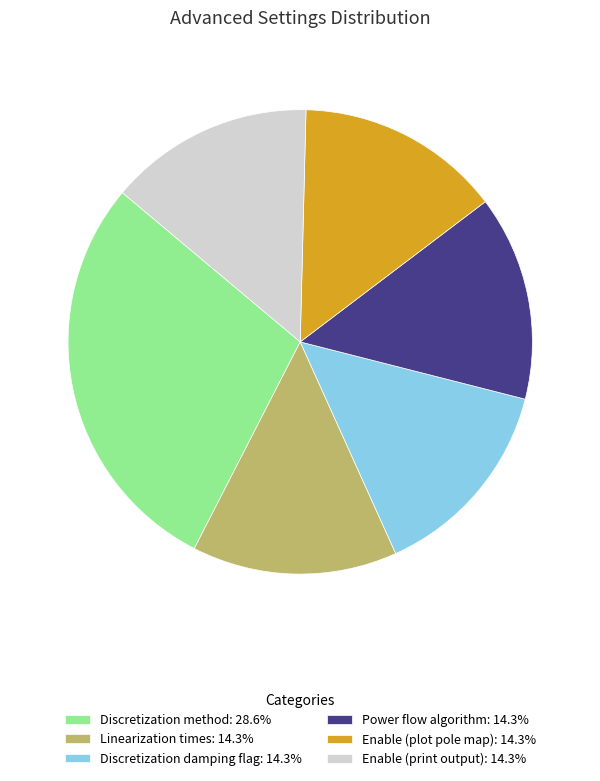

Approximately how many times larger is the value at Power flow algorithm: 14.3% compared to Discretization damping flag: 14.3%?

1.0